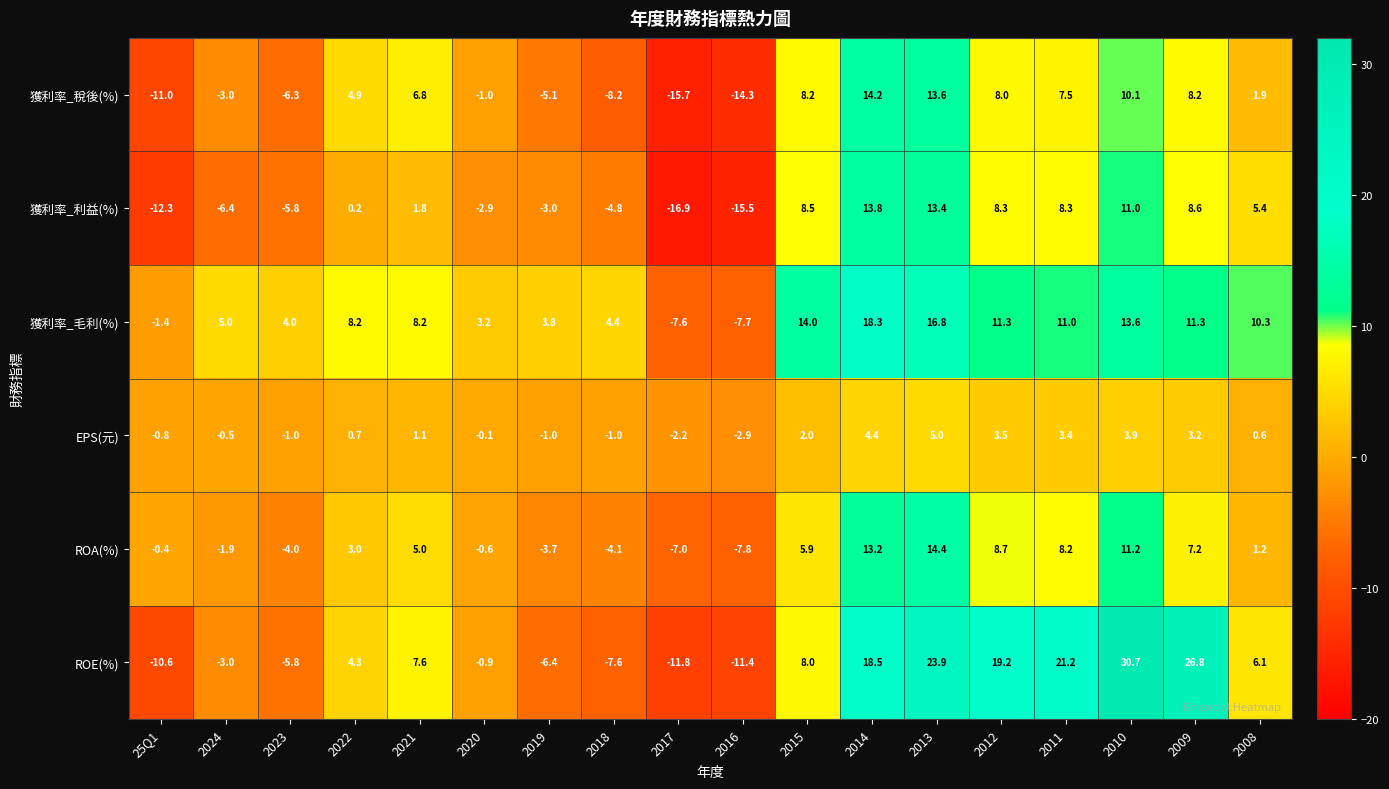

List the labels in order of ROE(%) value, largest first.

2010, 2009, 2013, 2011, 2012, 2014, 2015, 2021, 2008, 2022, 2020, 2024, 2023, 2019, 2018, 25Q1, 2016, 2017